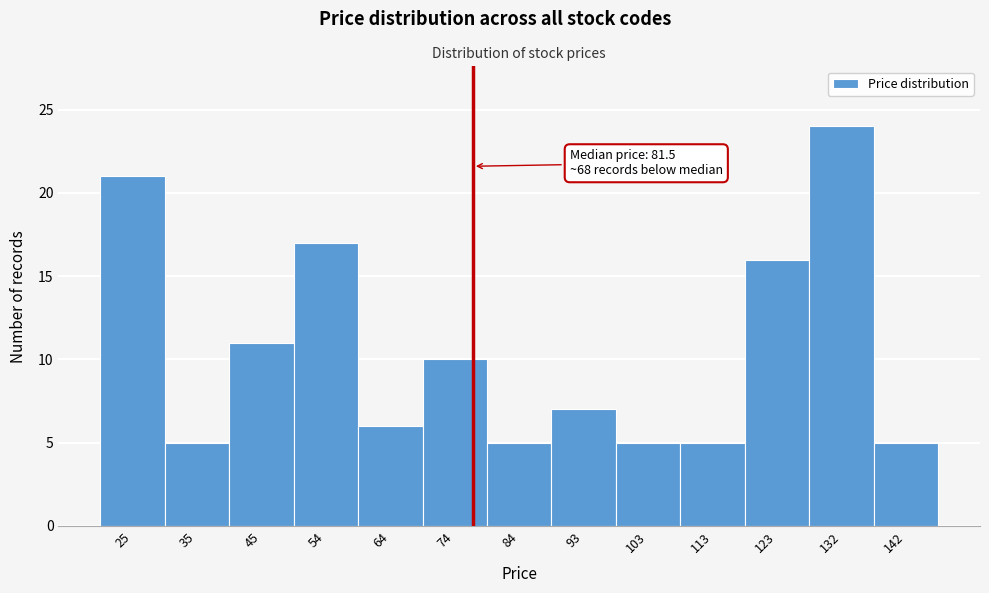

Reading left to right, list all the values displayed in this chart.

21	5	11	17	6	10	5	7	5	5	16	24	5